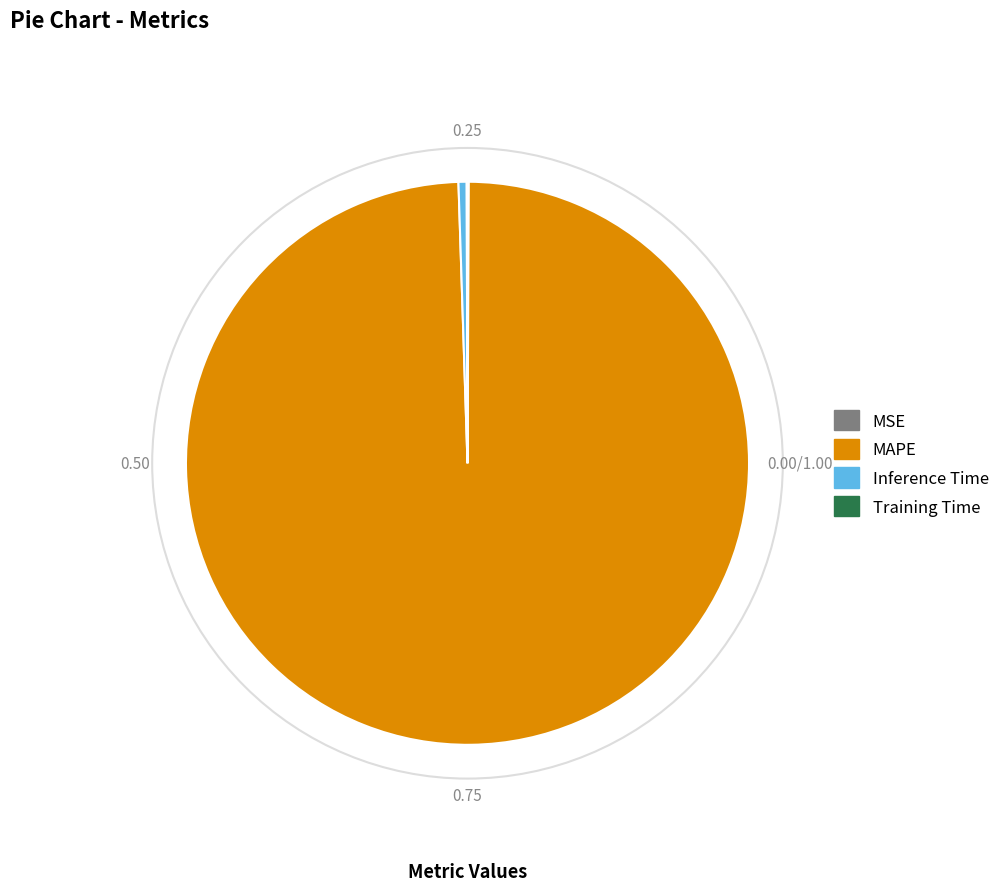

Does MAPE account for over 50% of the chart?

Yes